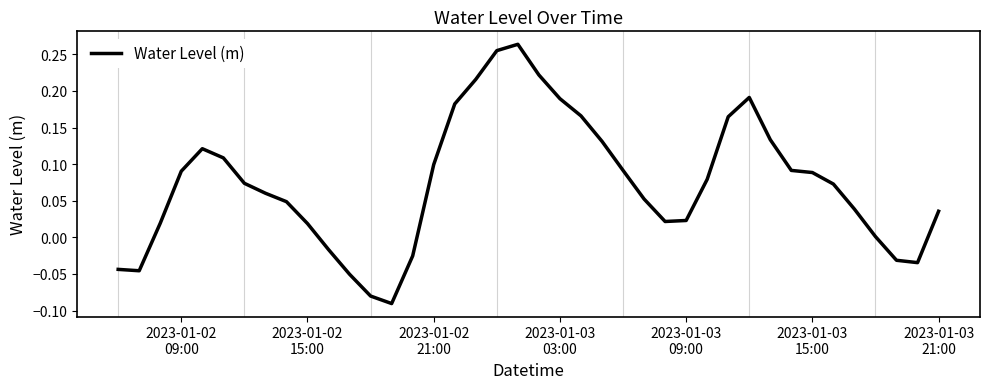

What is the difference between the maximum and minimum values?

0.4